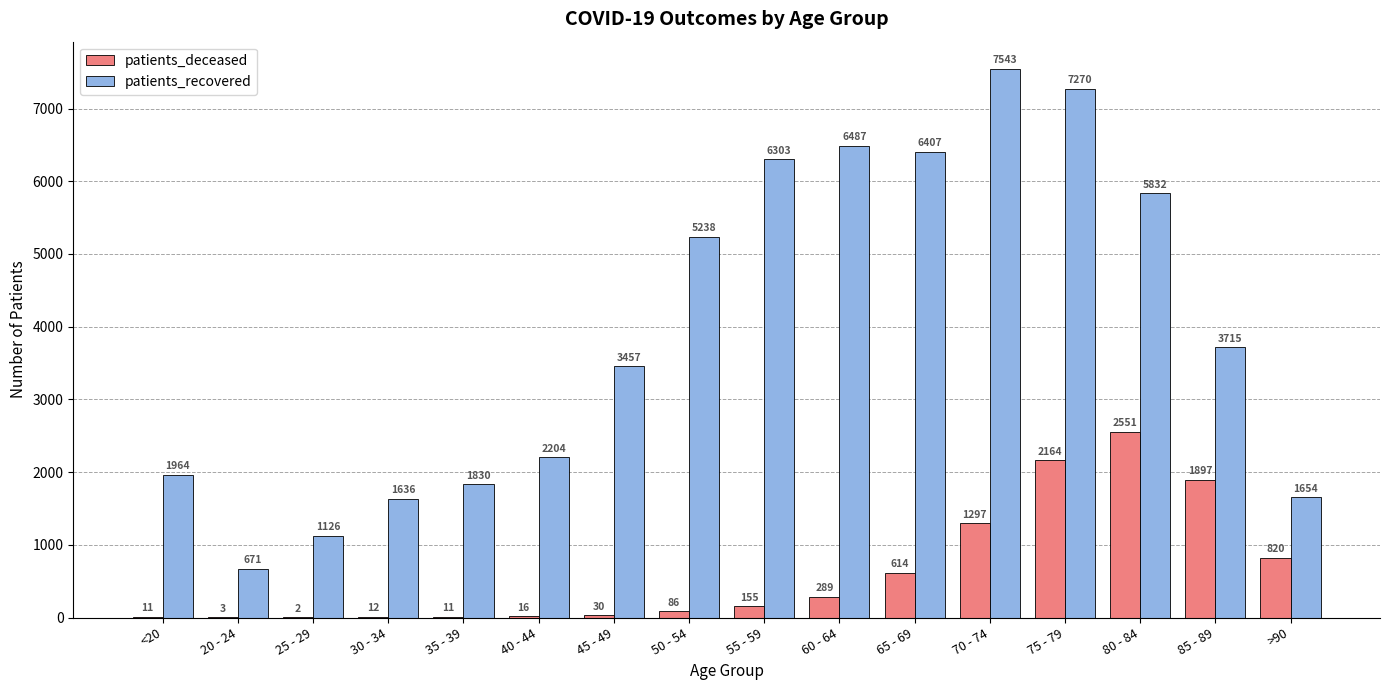

Where is patients_deceased nearest to the value 1276?

70 - 74